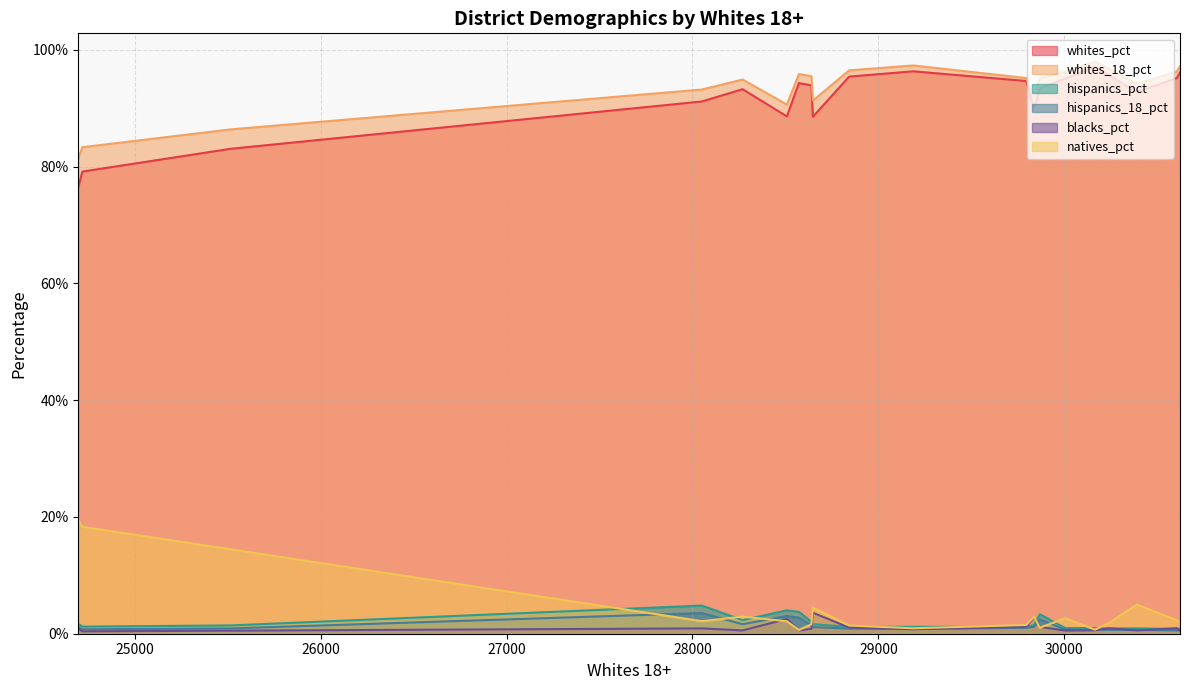

What are all the series names shown in the legend?

whites_pct, whites_18_pct, hispanics_pct, hispanics_18_pct, blacks_pct, natives_pct